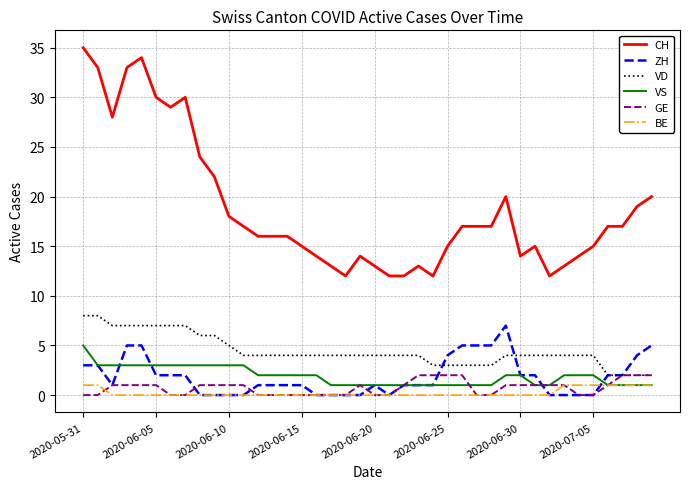

Which series has the largest total across all categories?

CH